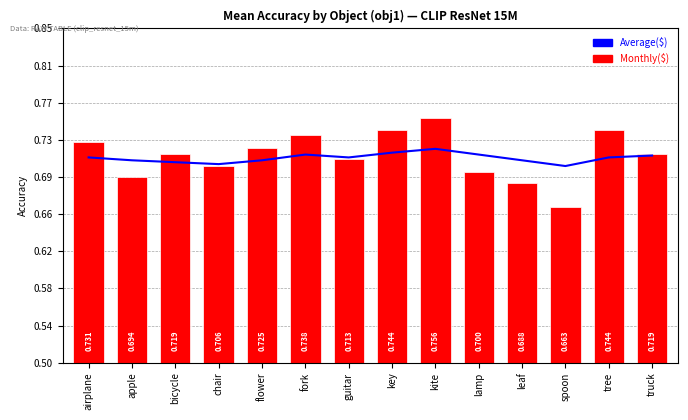

Does the chart contain stacked bars?

No